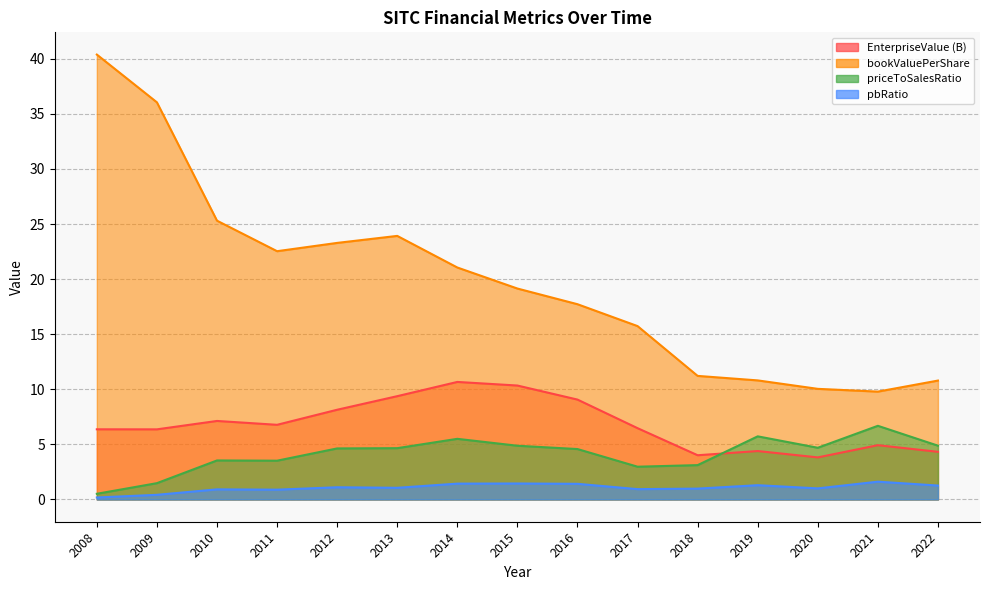

At which category is the sum across all series the highest?

2008